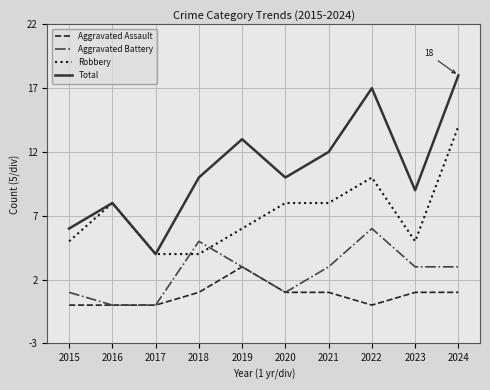

Reading left to right, what are all the values shown in this chart?

Aggravated Assault: 0	0	0	1	3	1	1	0	1	1
Aggravated Battery: 1	0	0	5	3	1	3	6	3	3
Robbery: 5	8	4	4	6	8	8	10	5	14
Total: 6	8	4	10	13	10	12	17	9	18